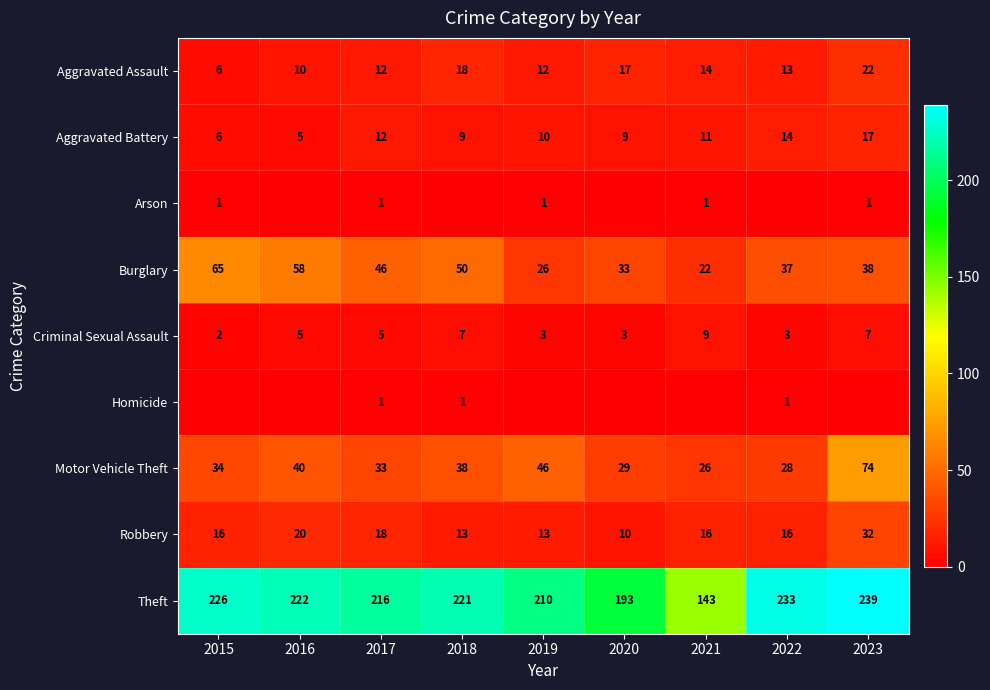

Which category has the highest value in the Criminal Sexual Assault series?

2021